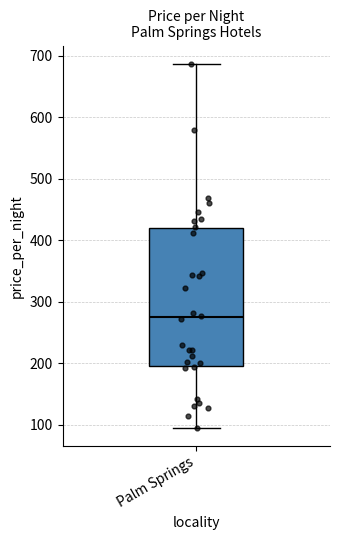

Transcribe this box plot: give where the median line is, the range the box spans, and where the two whiskers end, as read against the y-axis. The values are not printed on the chart, so give them approximately, as read against the axis.

median 270, box 190 to 420, whiskers 100 to 690